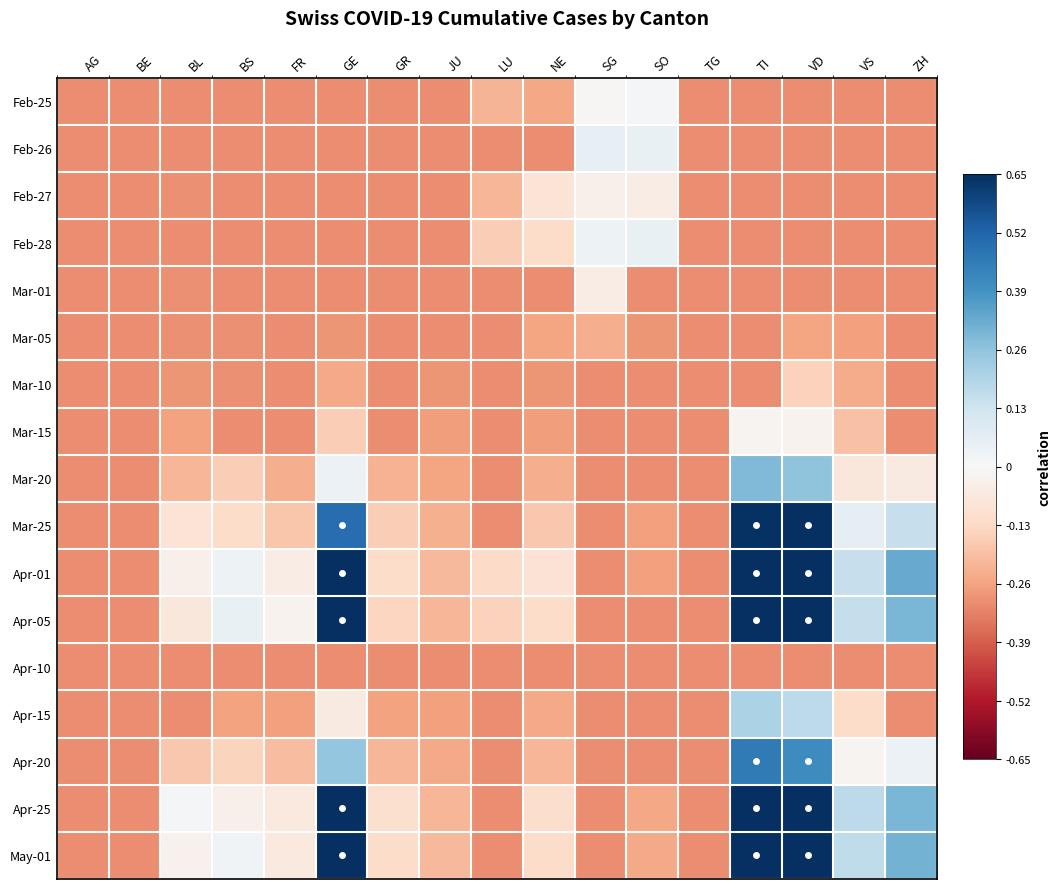

At which category is the sum across all series the highest?

TI